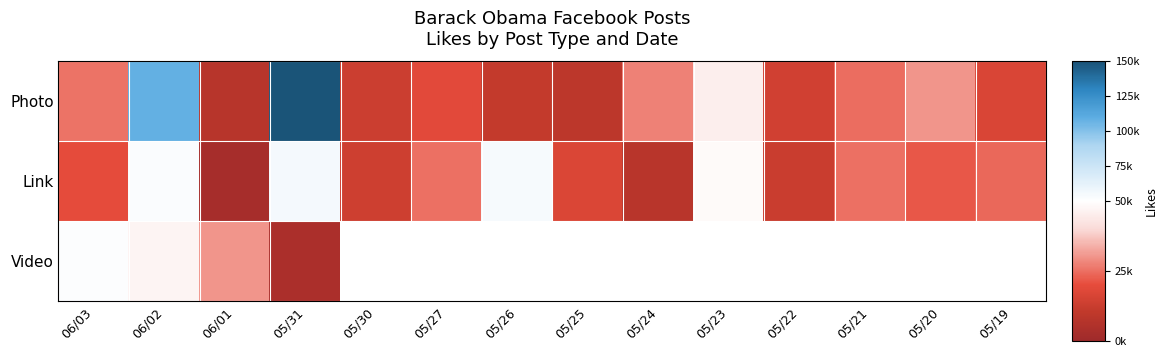

Is the value of Photo at 05/25 greater than the value of Link at 05/30?

No